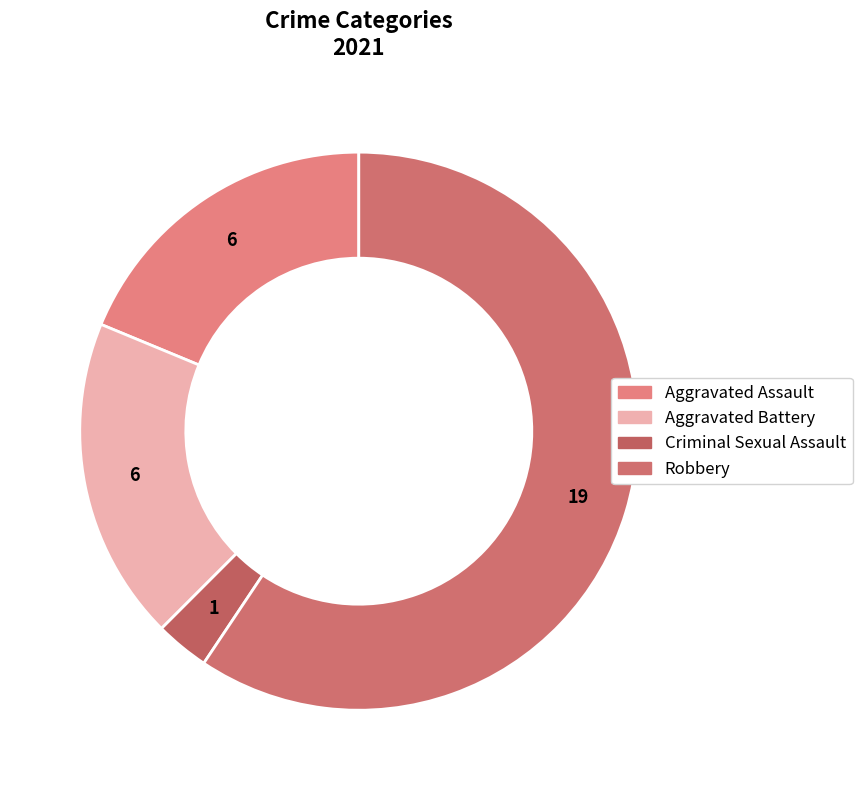

Is there any slice that represents more than half of the pie?

Yes